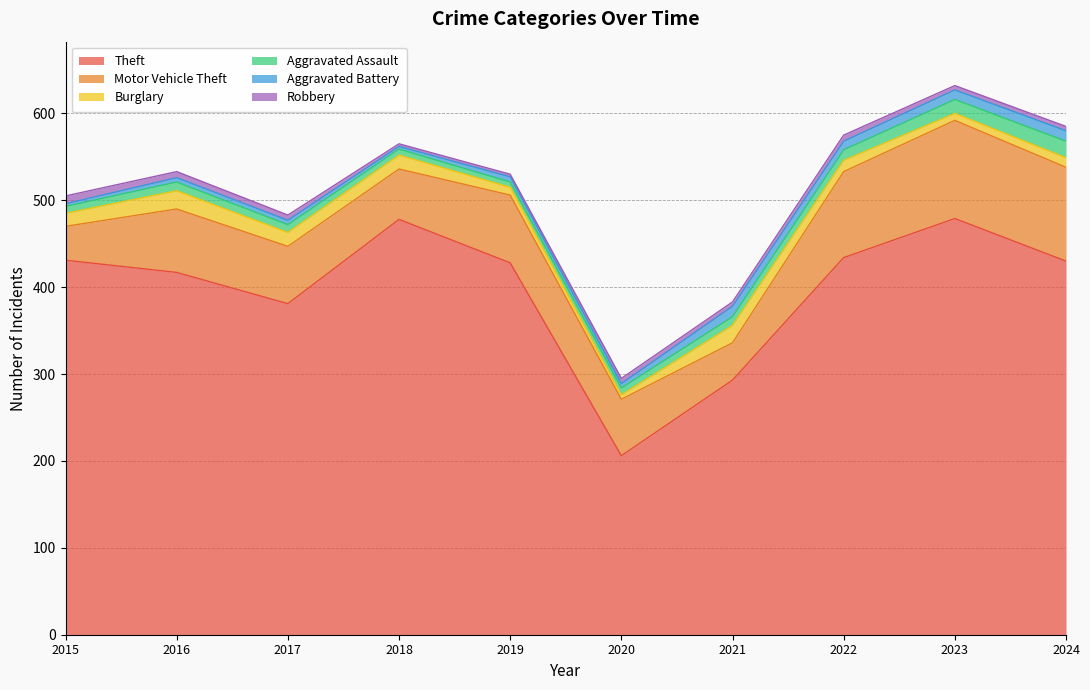

What is the sum of all Burglary values?

134